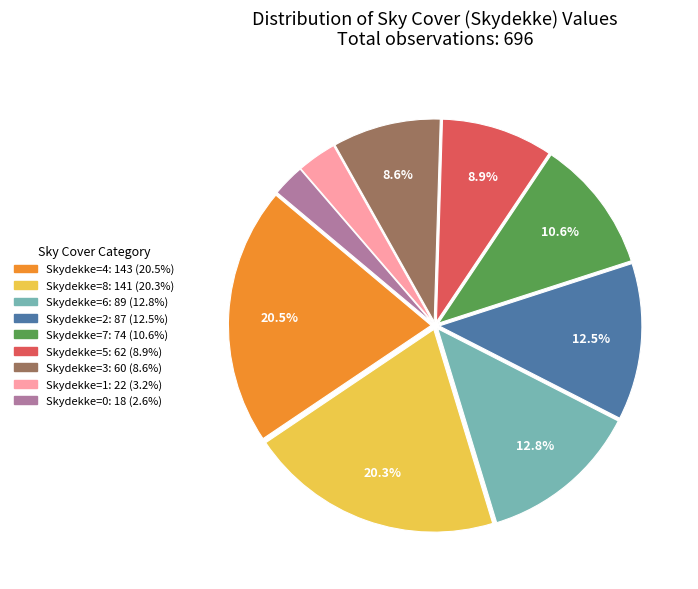

Is there a majority slice in this chart?

No